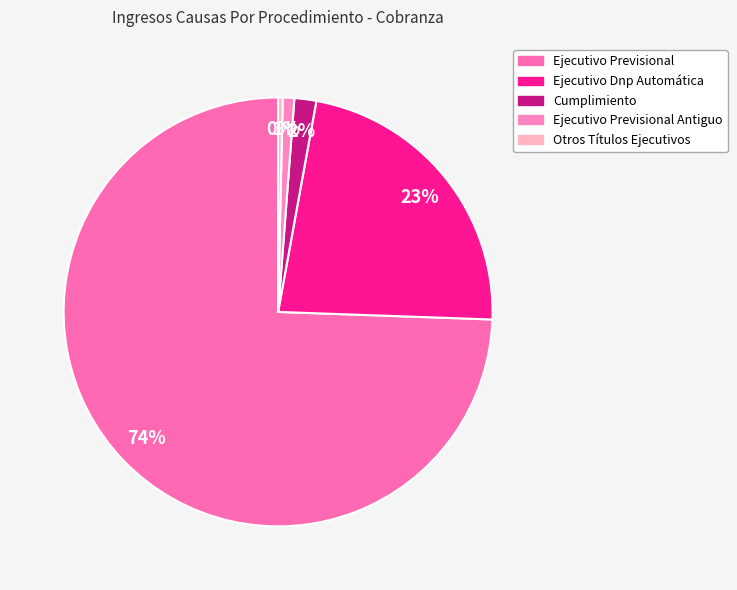

Which category has the biggest portion of the pie?

Ejecutivo Previsional